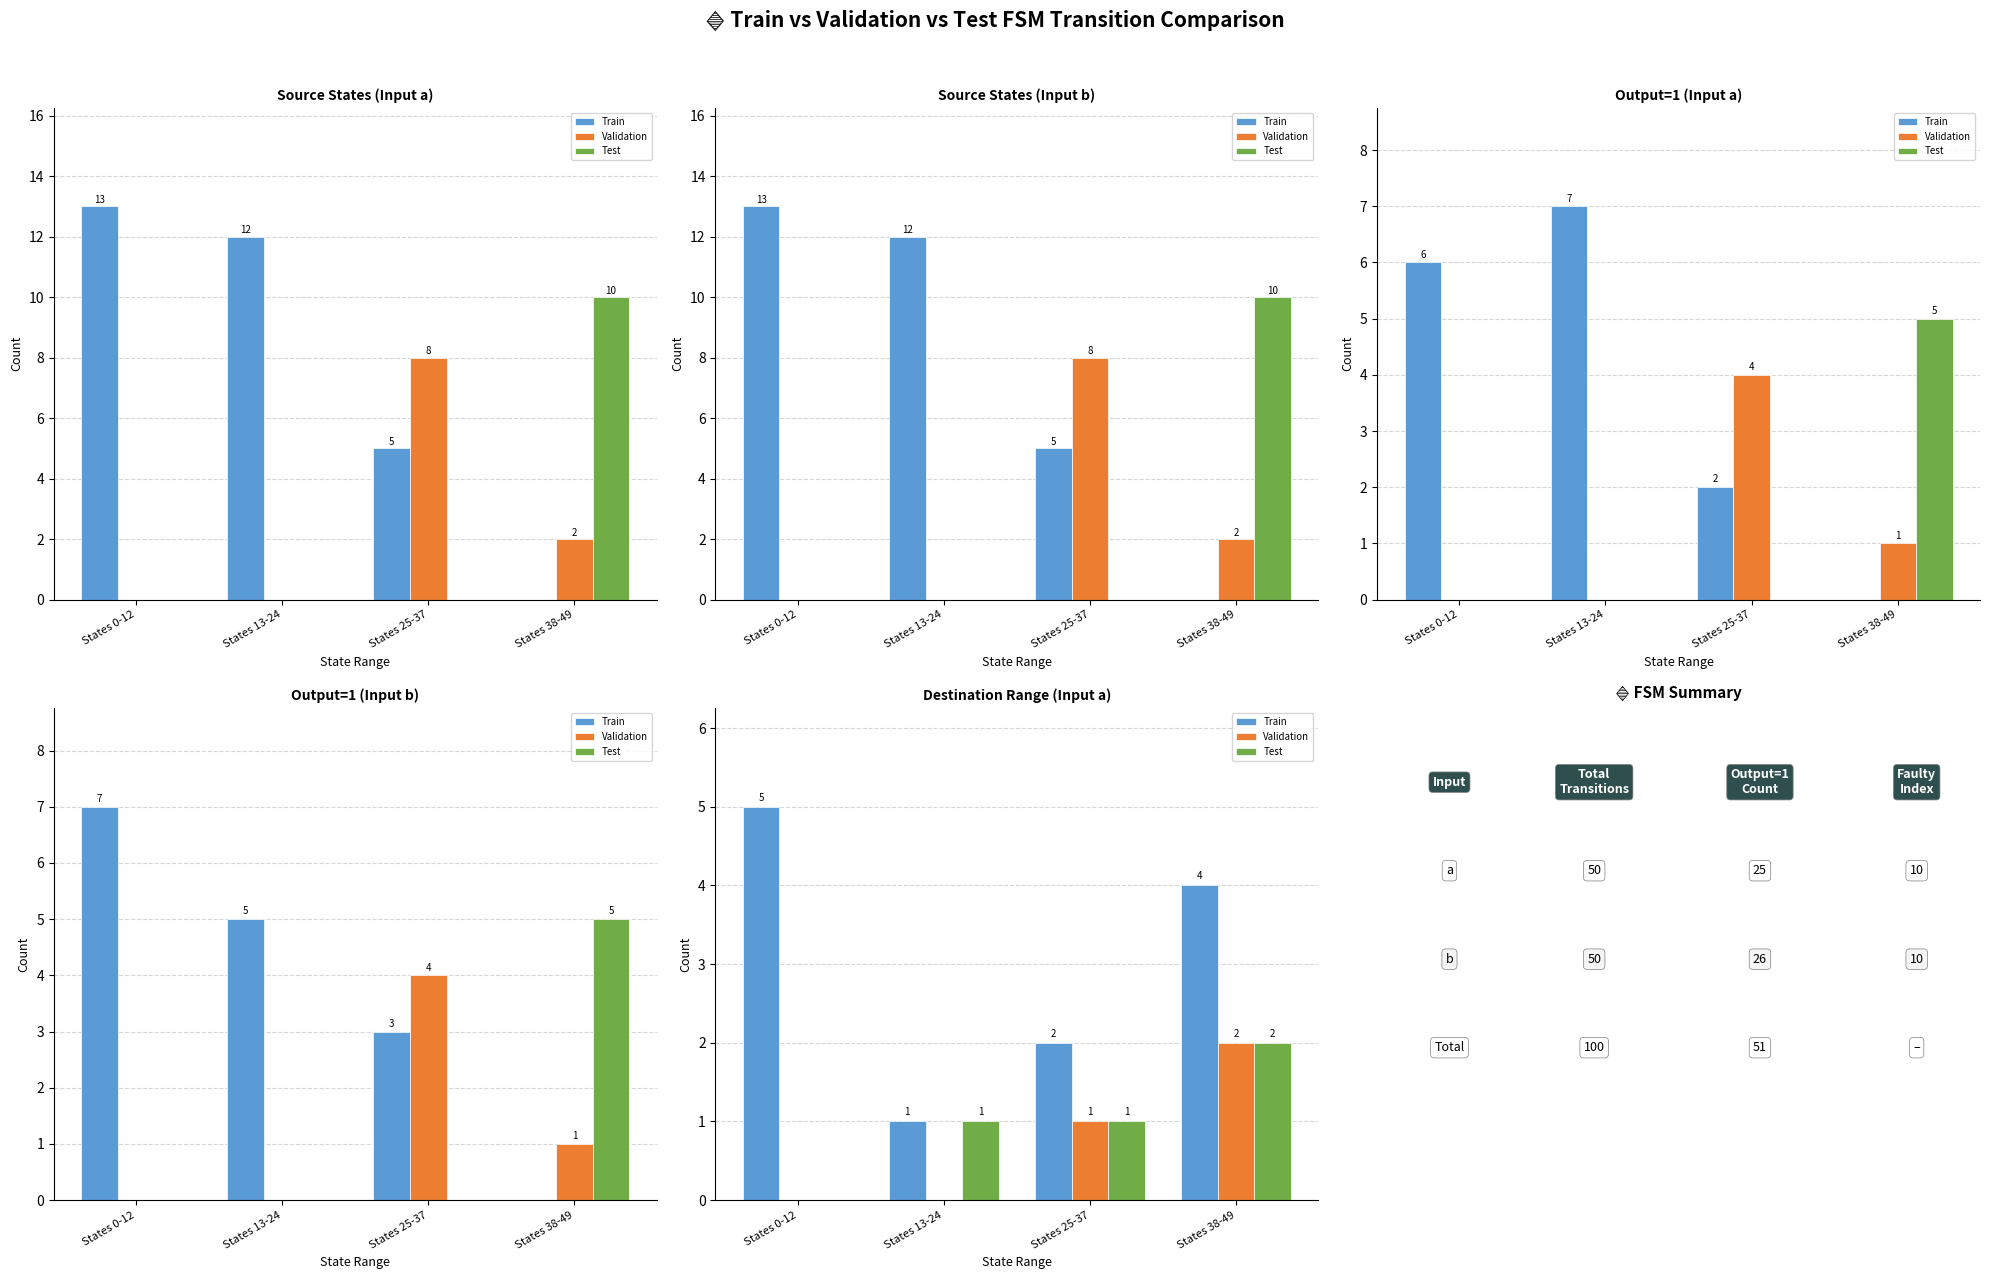

What is the difference between the second highest and minimum values in the Train series?

3